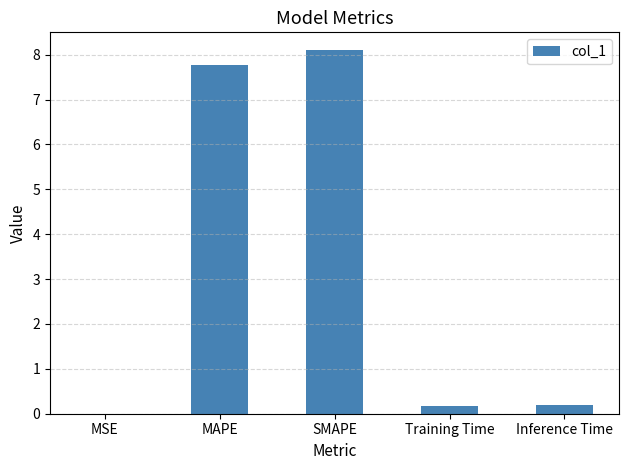

Which has a higher value, SMAPE or MSE?

SMAPE